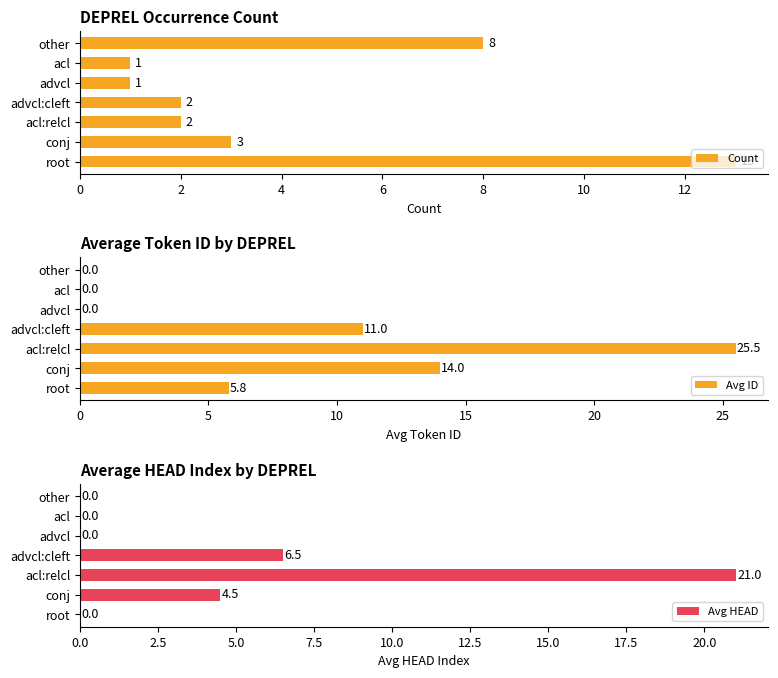

The value of Count at advcl:cleft is 2. True or false?

True